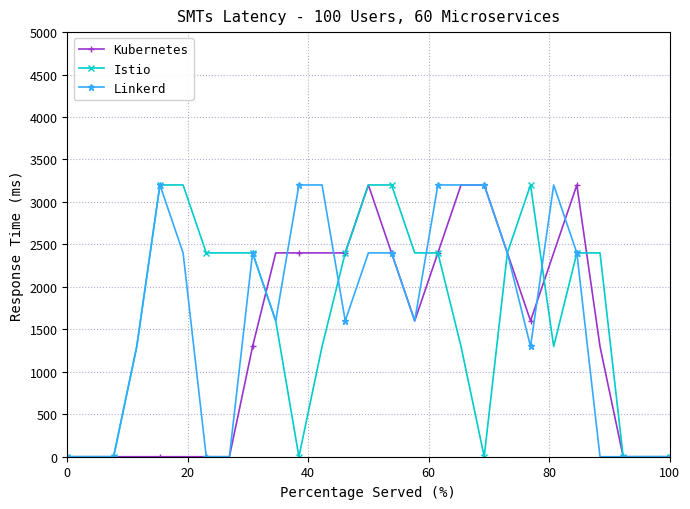

At how many categories does at least one series exceed 2572?

12